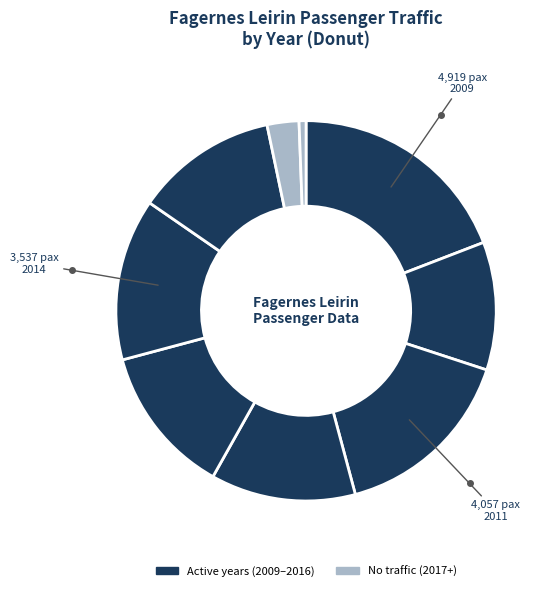

Count the number of slices in the pie.

9